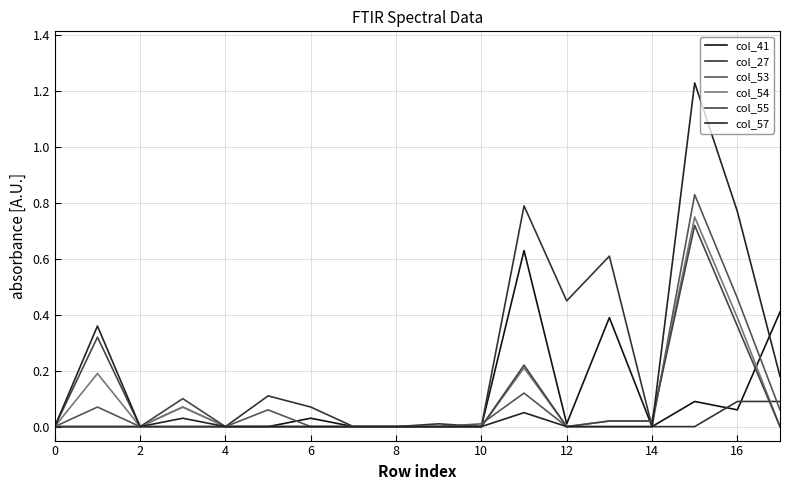

How many lines are shown in the chart?

6